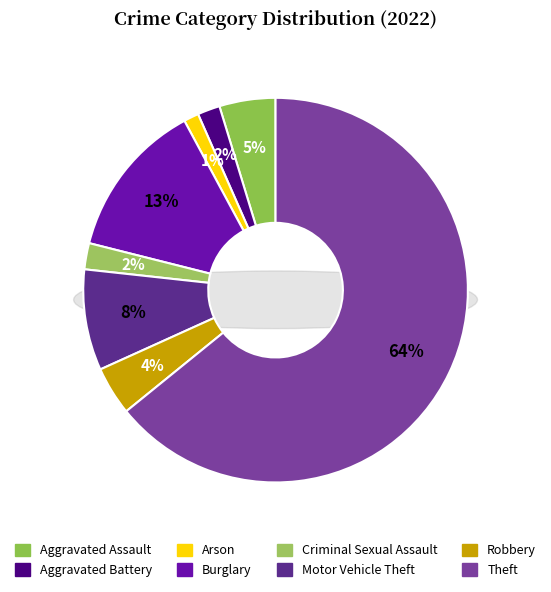

What is the smallest slice in the pie chart?

Arson